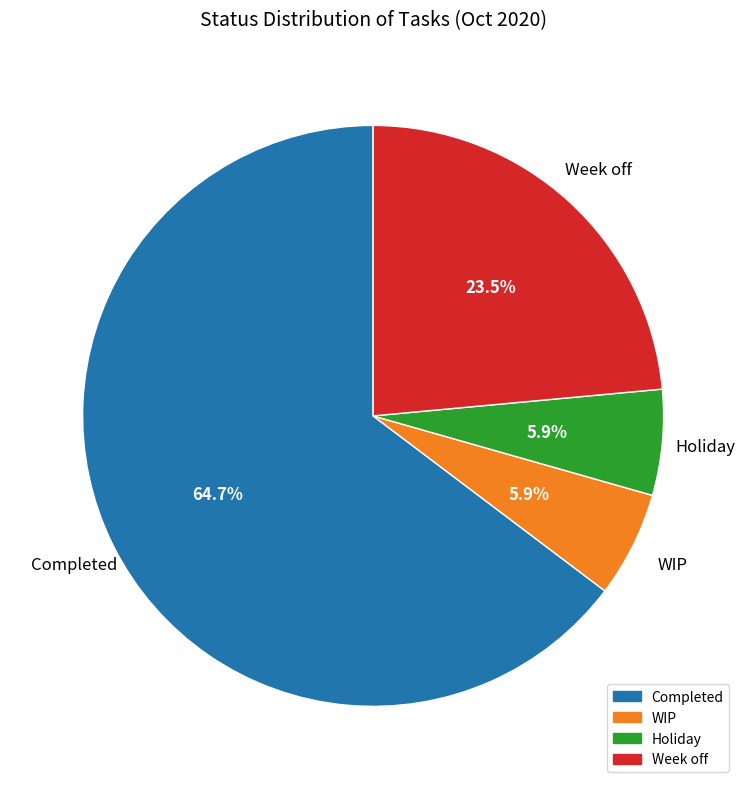

What is the largest slice in the pie chart?

Completed